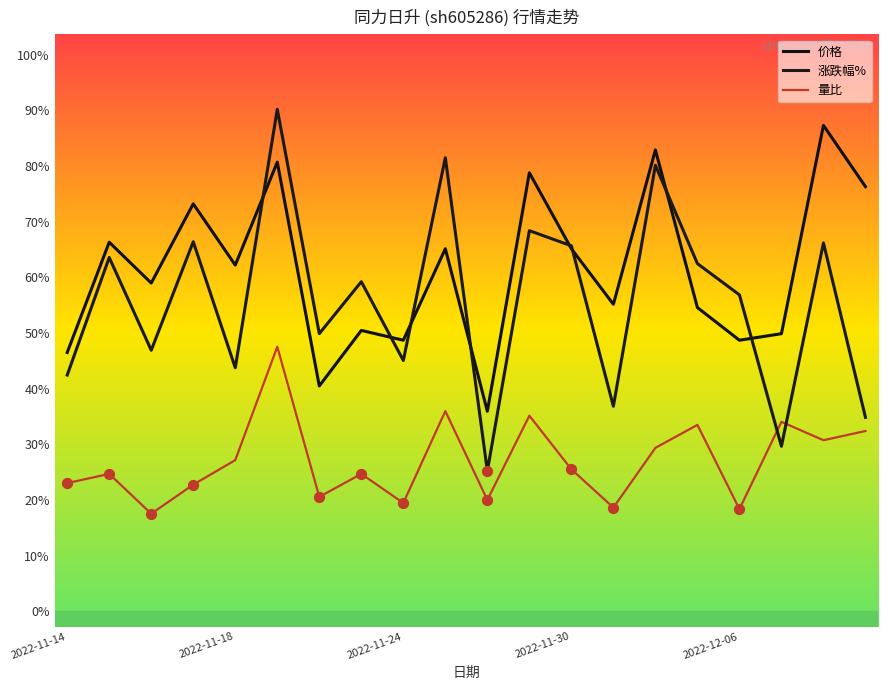

What are all the series names shown in the legend?

价格, 涨跌幅%, 量比